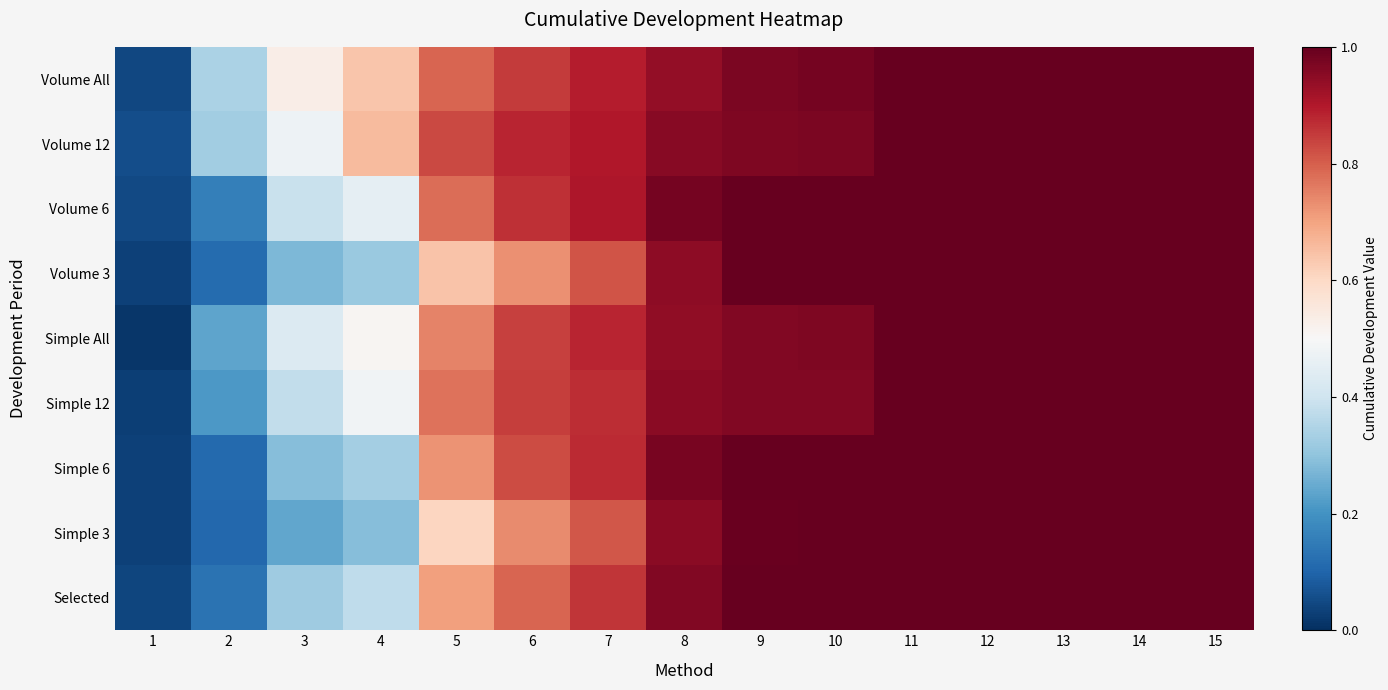

Between 4 and 6, which is larger?

6